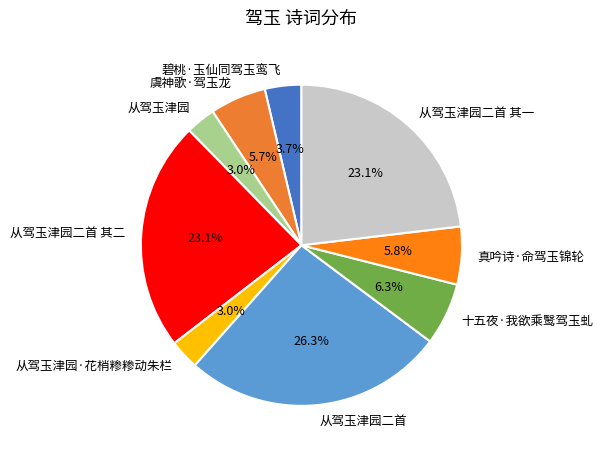

Which category has the biggest portion of the pie?

从驾玉津园二首